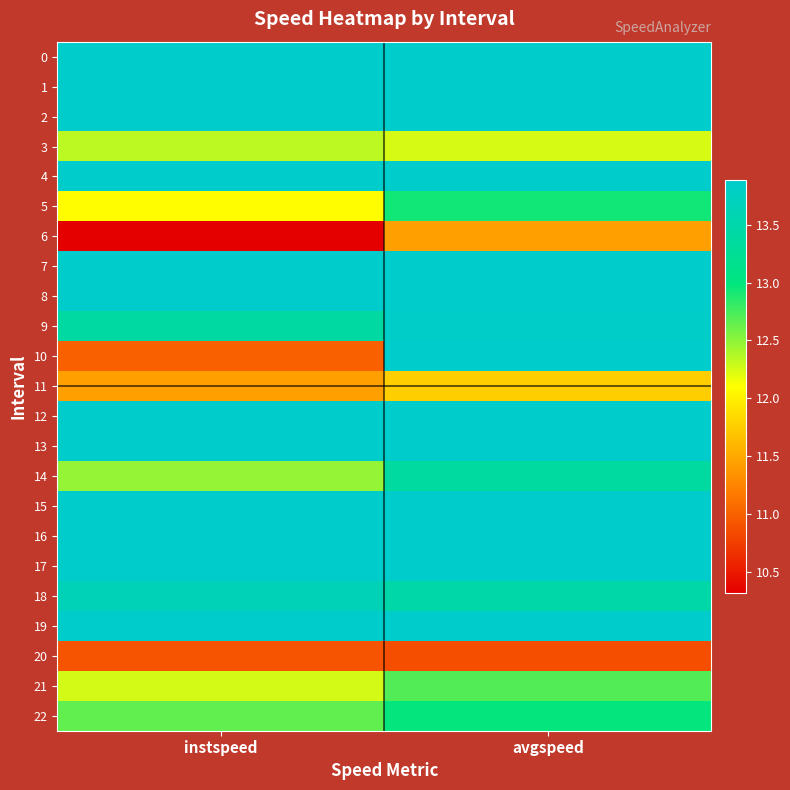

Rank the series by their maximum value, from lowest to highest.

20, 6, 11, 3, 21, 5, 22, 14, 18, 9, 0, 1, 2, 4, 7, 8, 10, 12, 13, 15, 16, 17, 19